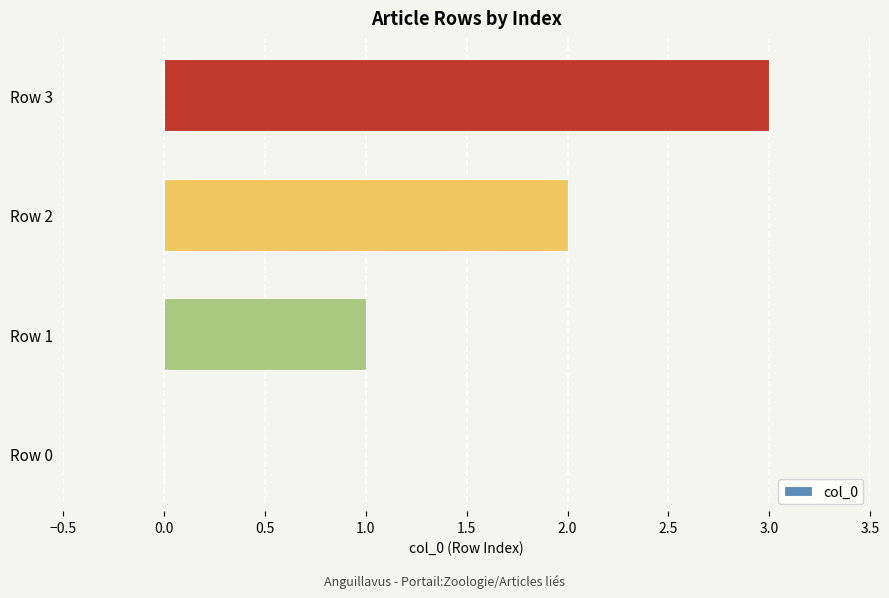

Are the bars grouped side by side (vs. stacked)?

No